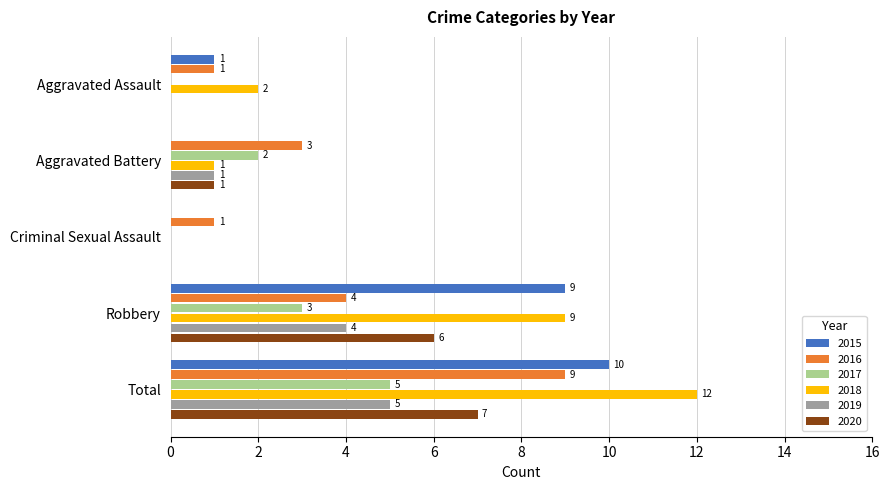

Which series has the largest total across all categories?

2018